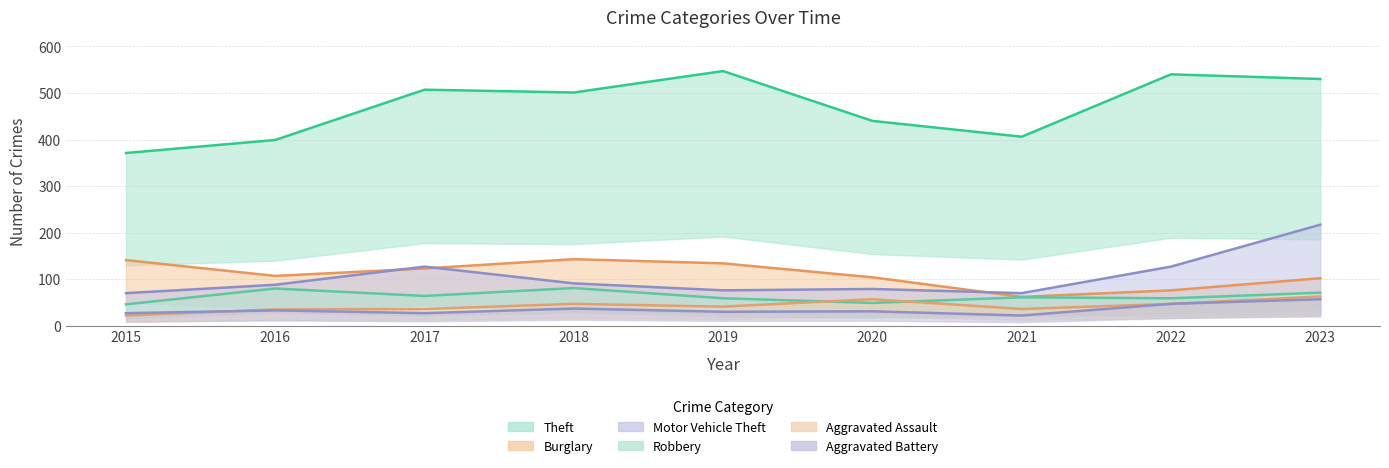

What is the difference between the maximum and minimum values in the Burglary series?

81